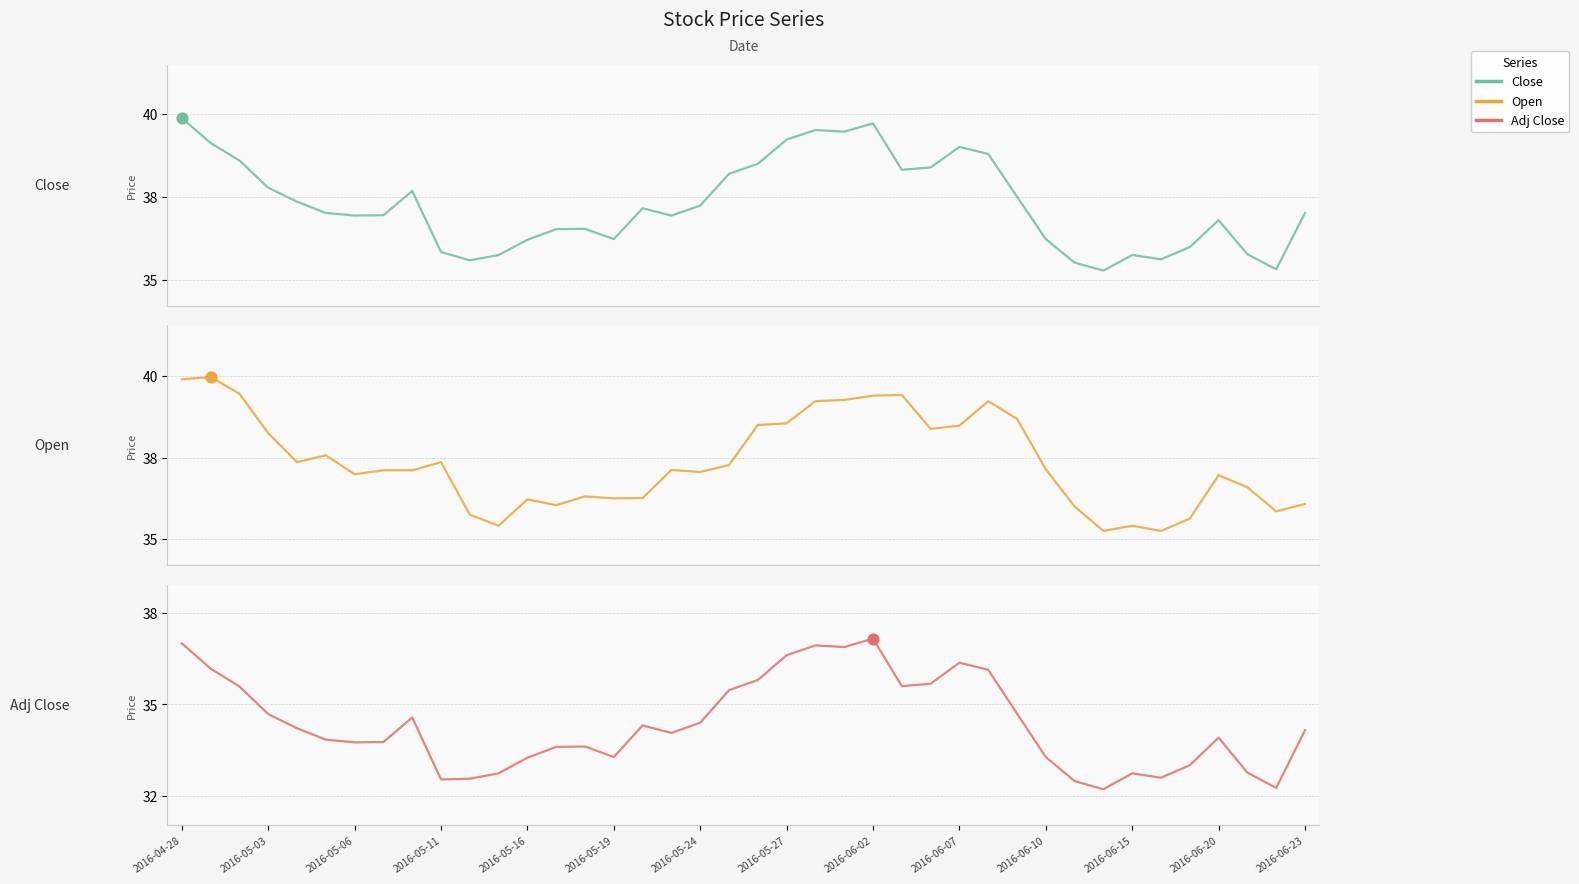

What are all the series names shown in the legend?

Close, Open, Adj Close